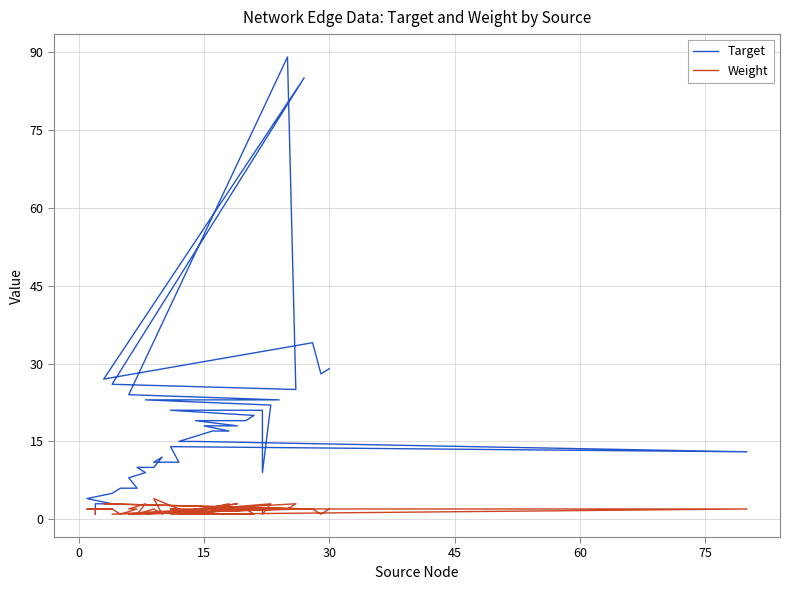

What are all the series names shown in the legend?

Target, Weight